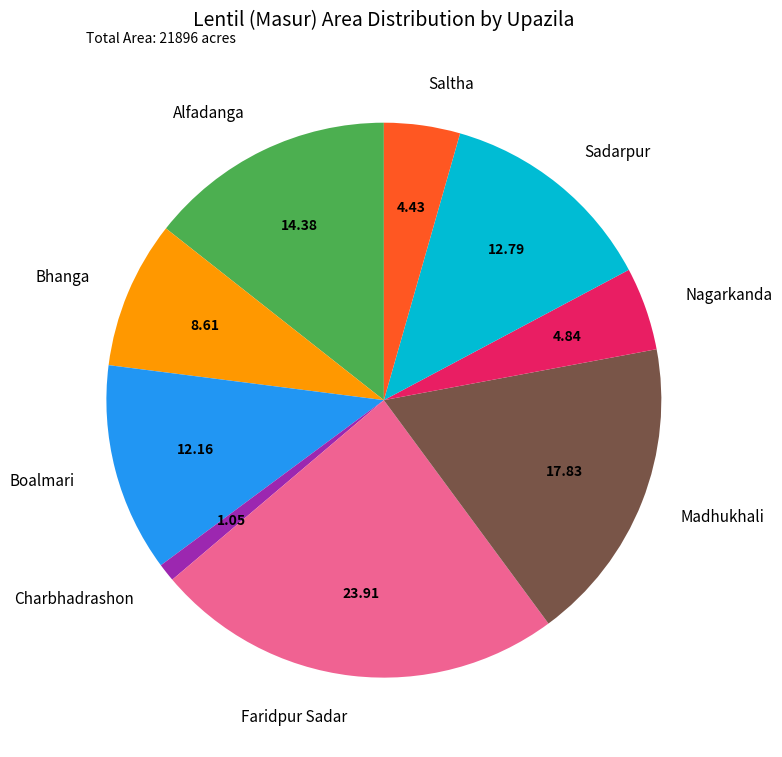

What is the ratio of the value at Nagarkanda to the value at Madhukhali?

0.3